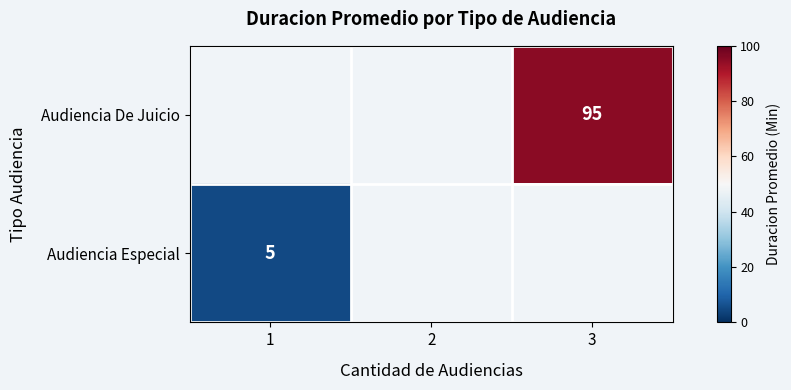

Is it true that Audiencia De Juicio equals 162 at 3?

False